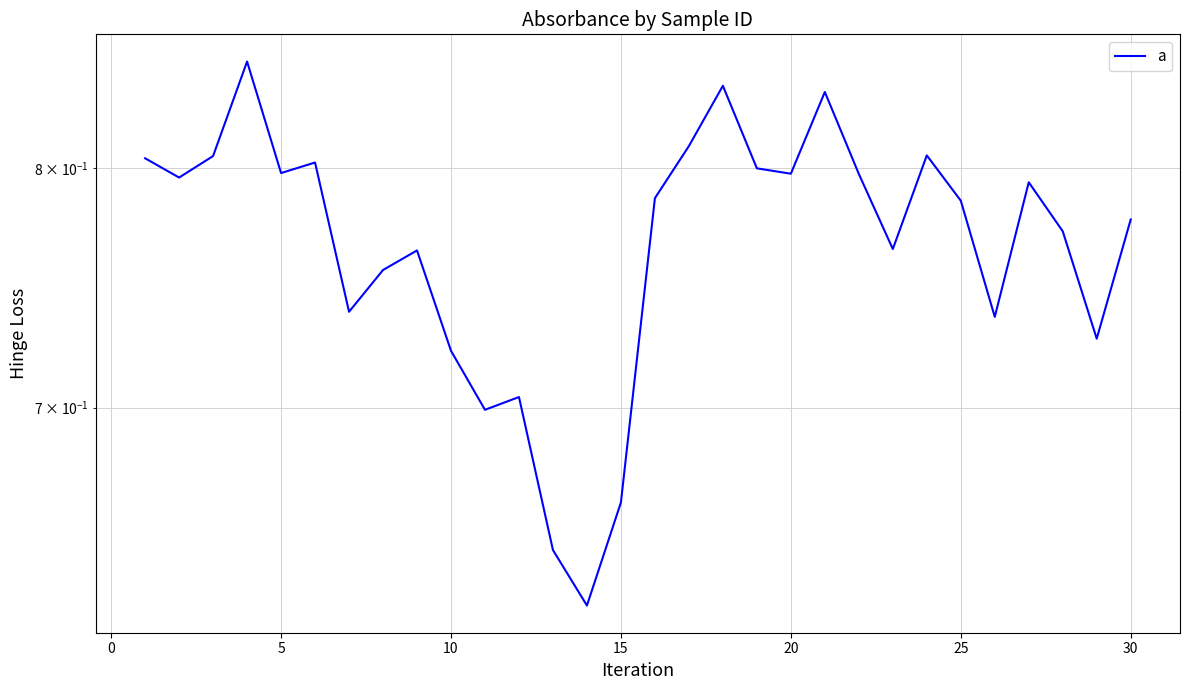

True or false: the data shows 0.5 at 25.

False